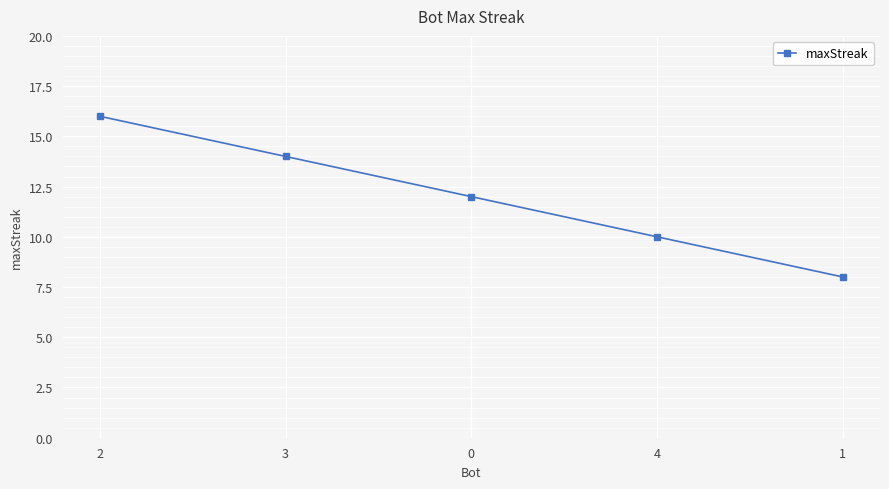

Is it true that the value at 1 is 8?

True